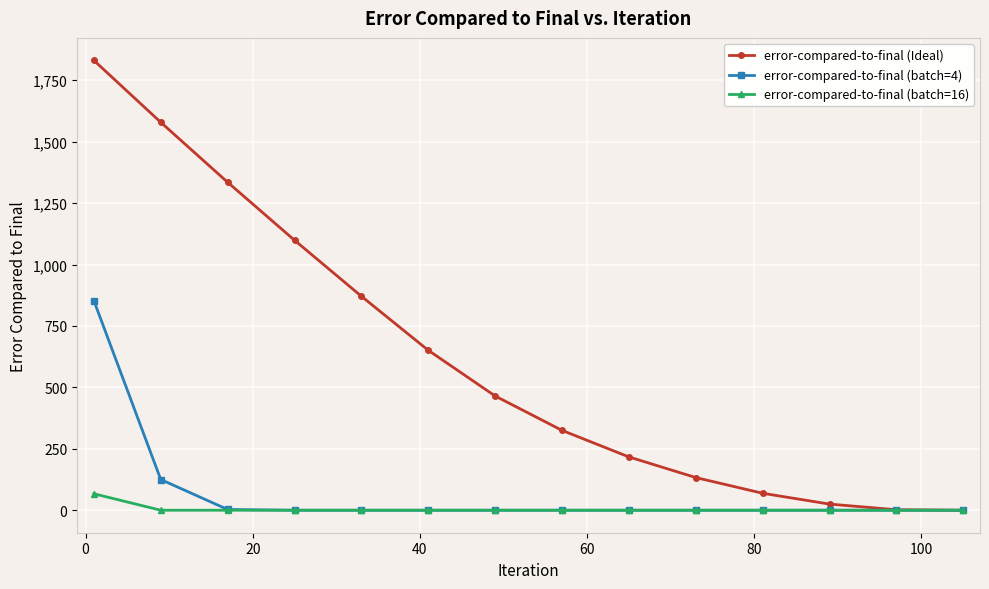

List the series in order of their peak value, highest first.

error-compared-to-final (Ideal), error-compared-to-final (batch=4), error-compared-to-final (batch=16)